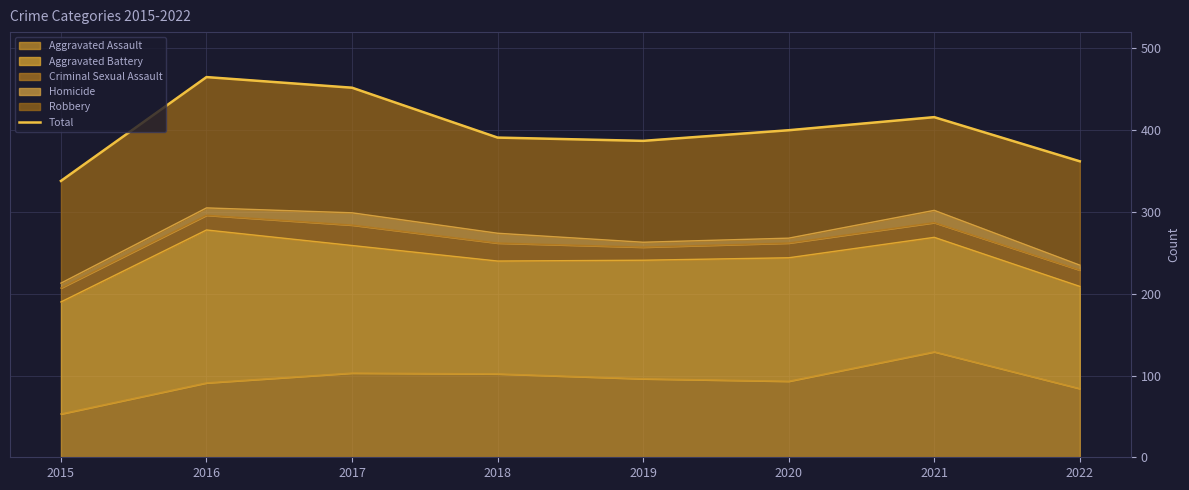

Is it true that the value at 2015 is 75?

False